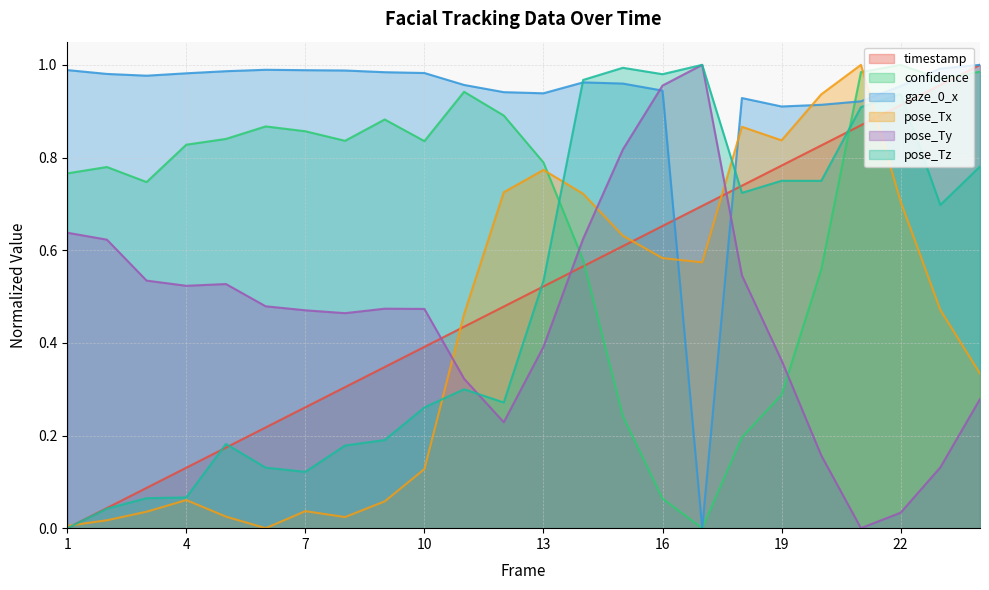

What is the difference between the highest and lowest values at 6?

1.0